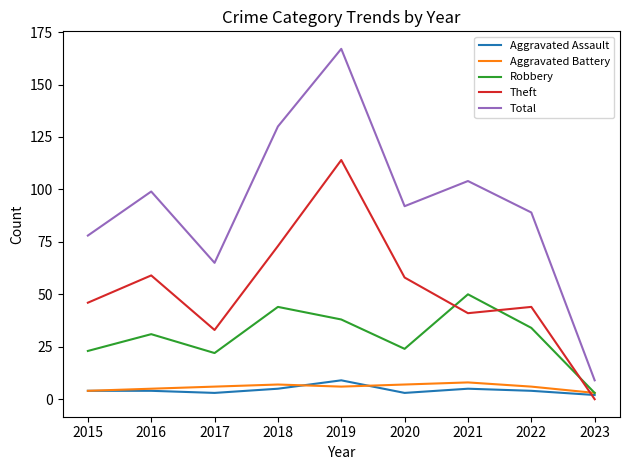

How many interior local peaks does the Total series have?

3